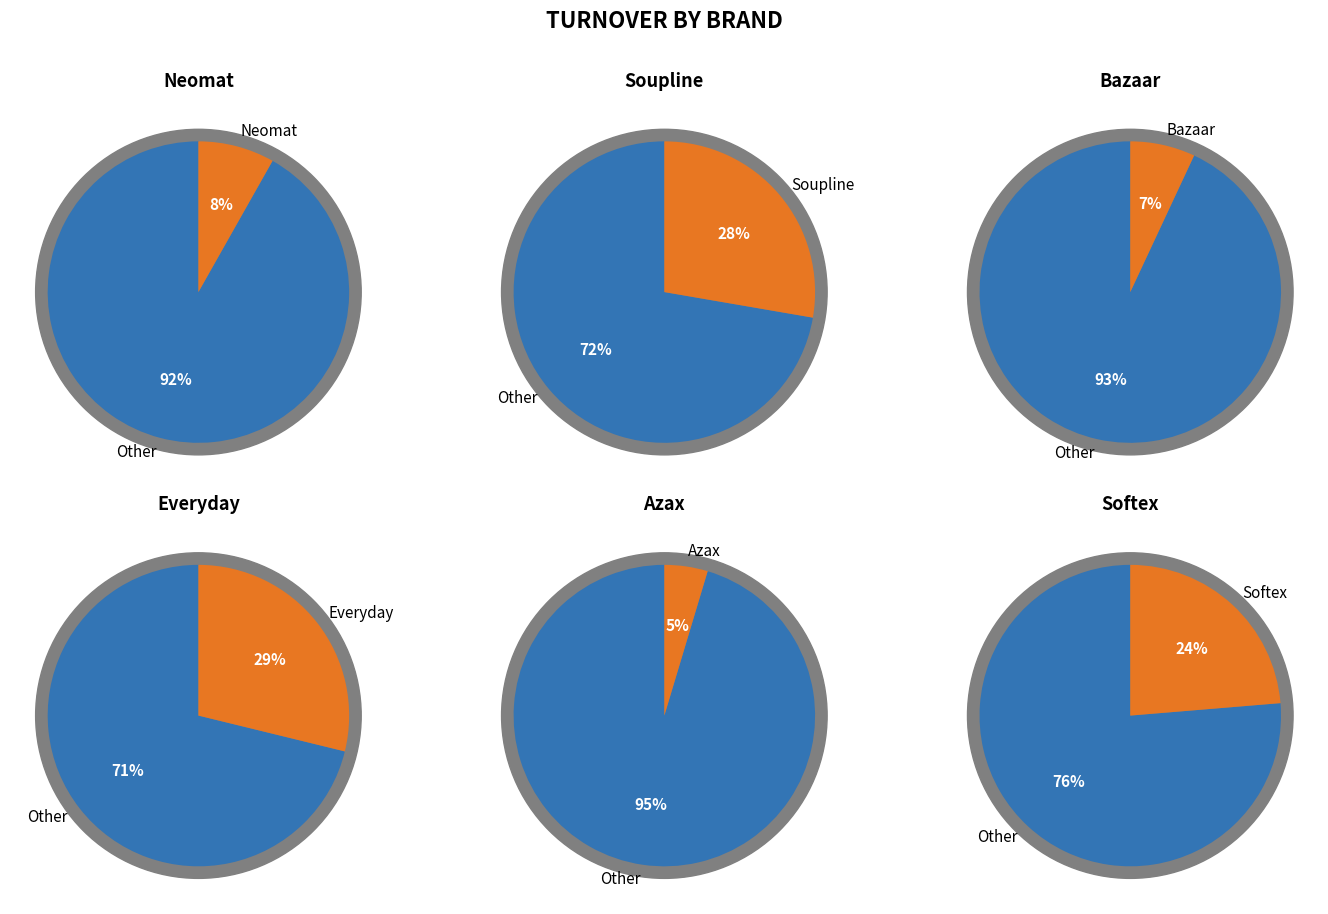

To the nearest percent, what portion does Everyday represent?

29%